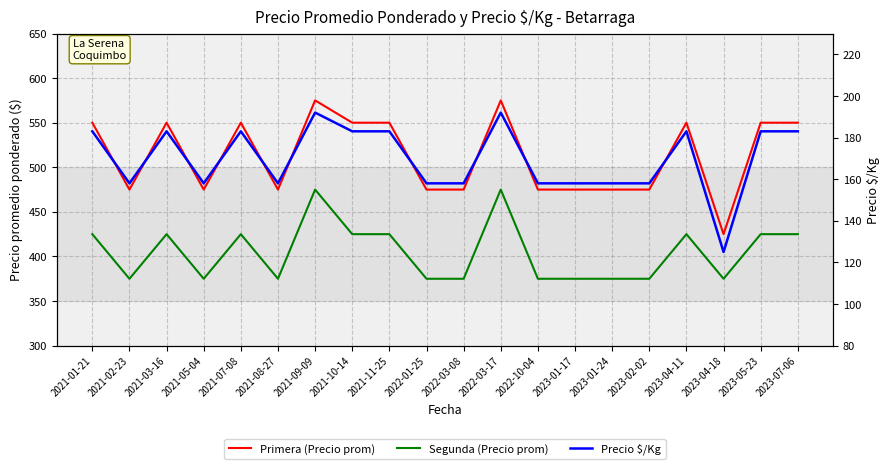

List the labels in order of Segunda (Precio prom) value, smallest first.

2021-02-23, 2021-05-04, 2021-08-27, 2022-01-25, 2022-03-08, 2022-10-04, 2023-01-17, 2023-01-24, 2023-02-02, 2023-04-18, 2021-01-21, 2021-03-16, 2021-07-08, 2021-10-14, 2021-11-25, 2023-04-11, 2023-05-23, 2023-07-06, 2021-09-09, 2022-03-17